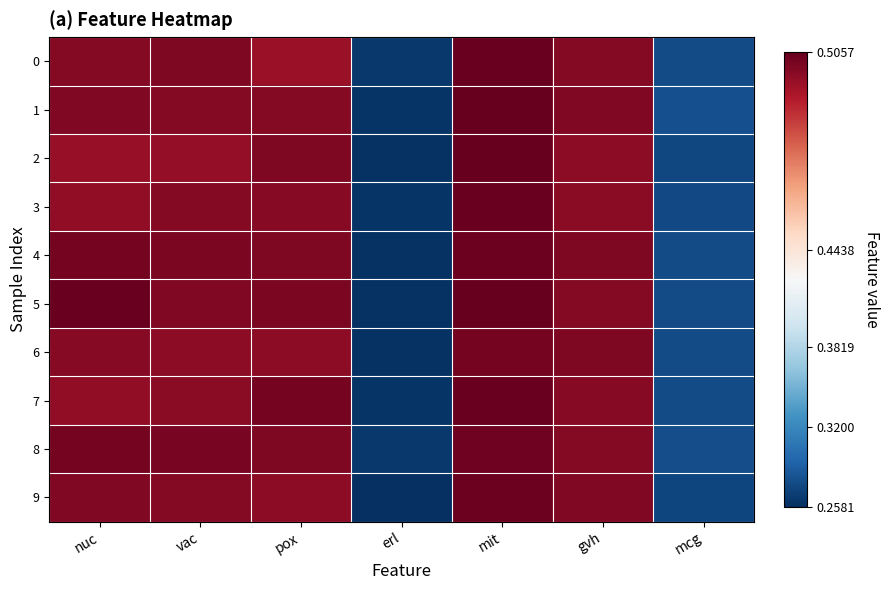

Which has a higher value, gvh or mit?

mit